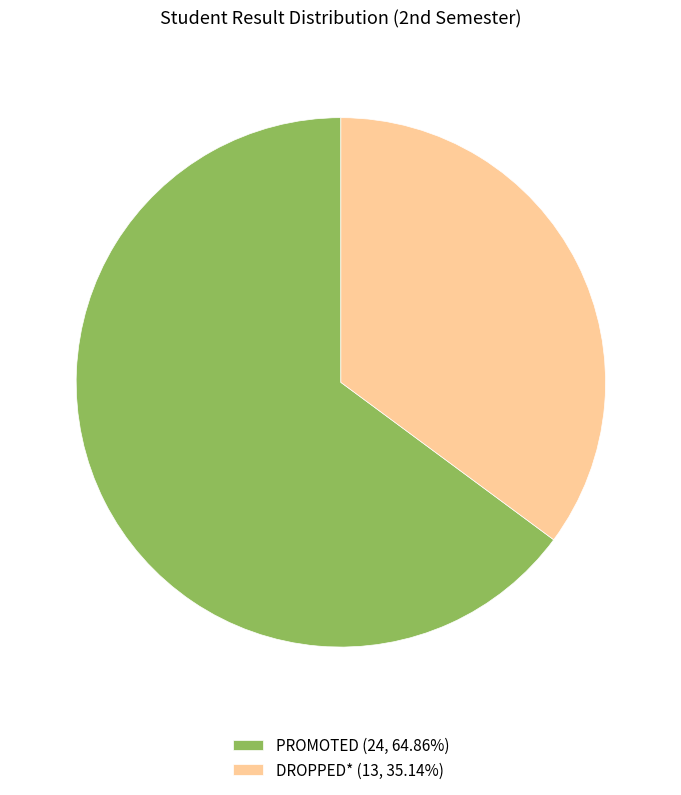

Between DROPPED* and PROMOTED, which is larger?

PROMOTED